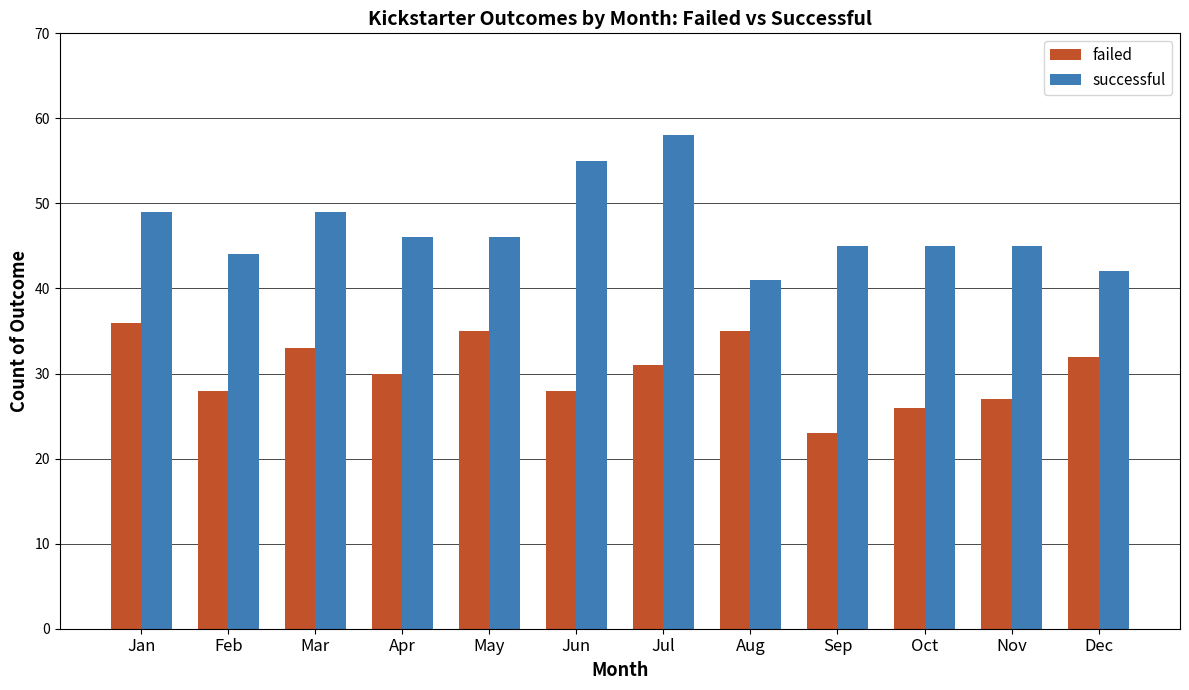

Are the bars horizontal?

No